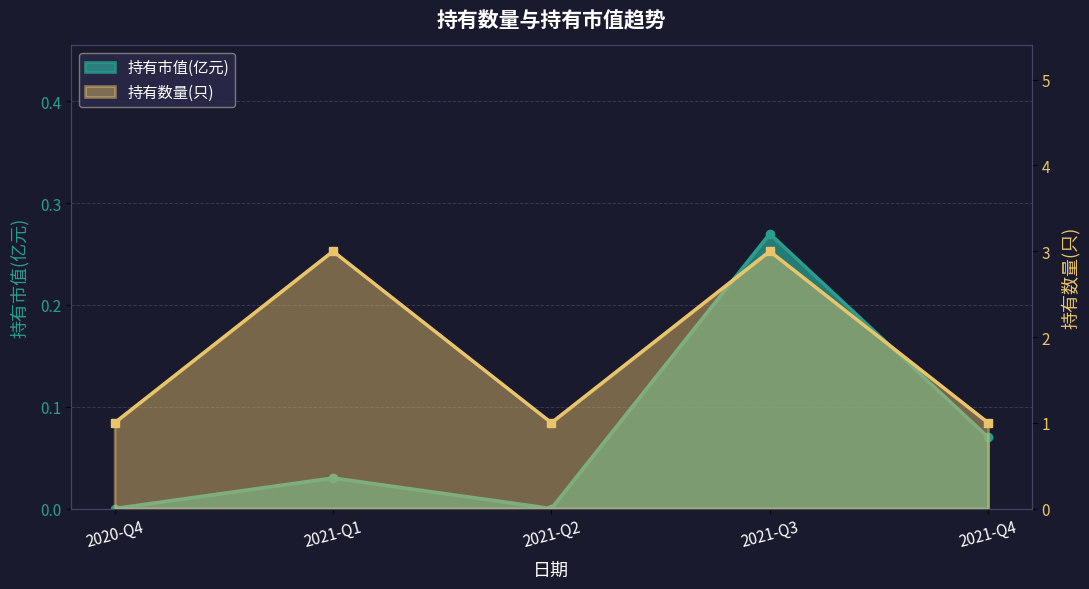

True or false: 持有数量(只) has more than 2 interior local peaks.

False